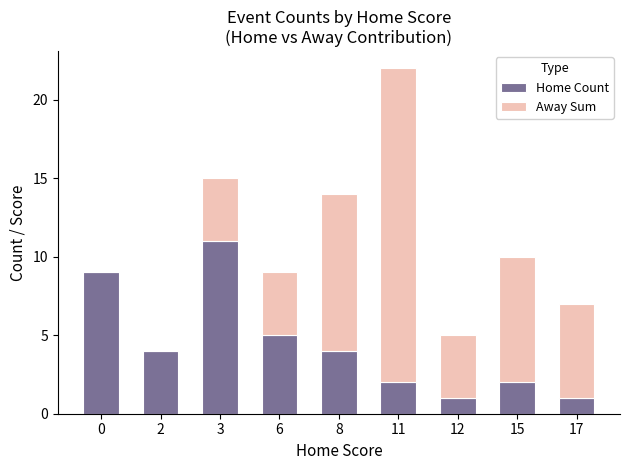

At which category is the sum across all series the highest?

11